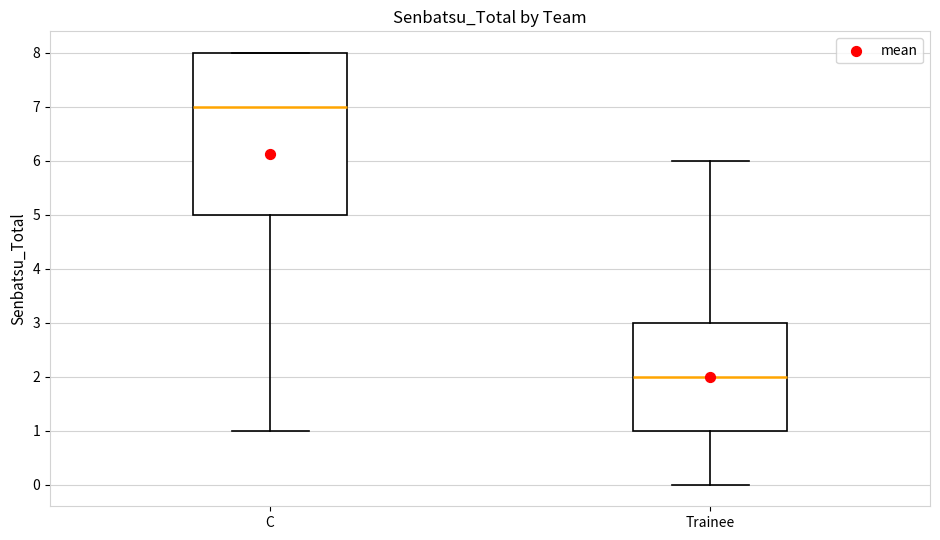

Which box is the tallest, from its lower edge to its upper edge?

C